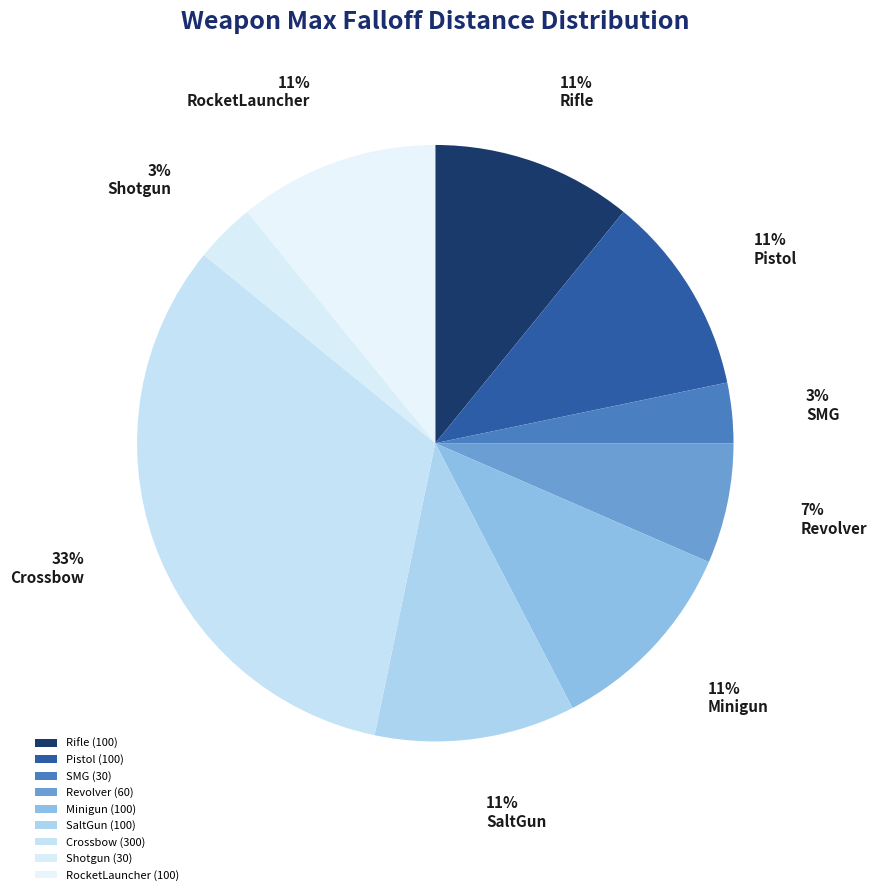

Is it true that Crossbow is 26% of the pie?

False